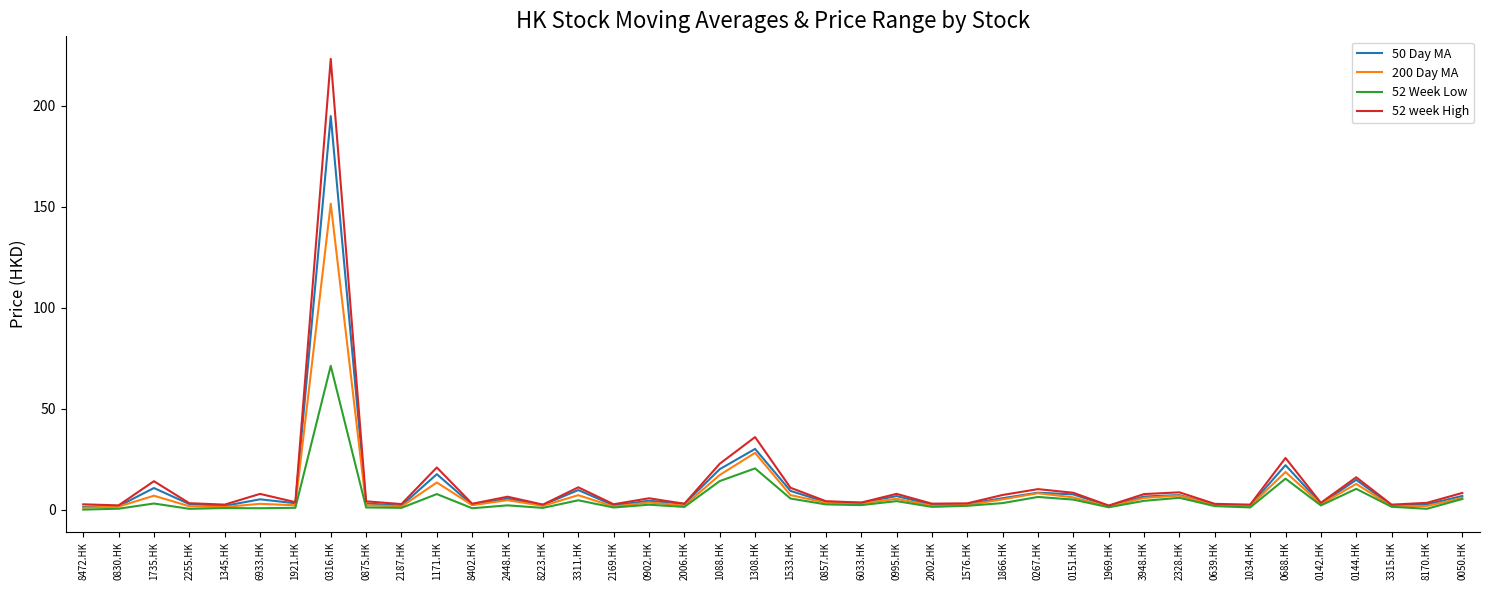

Does the chart have visible grid lines?

No